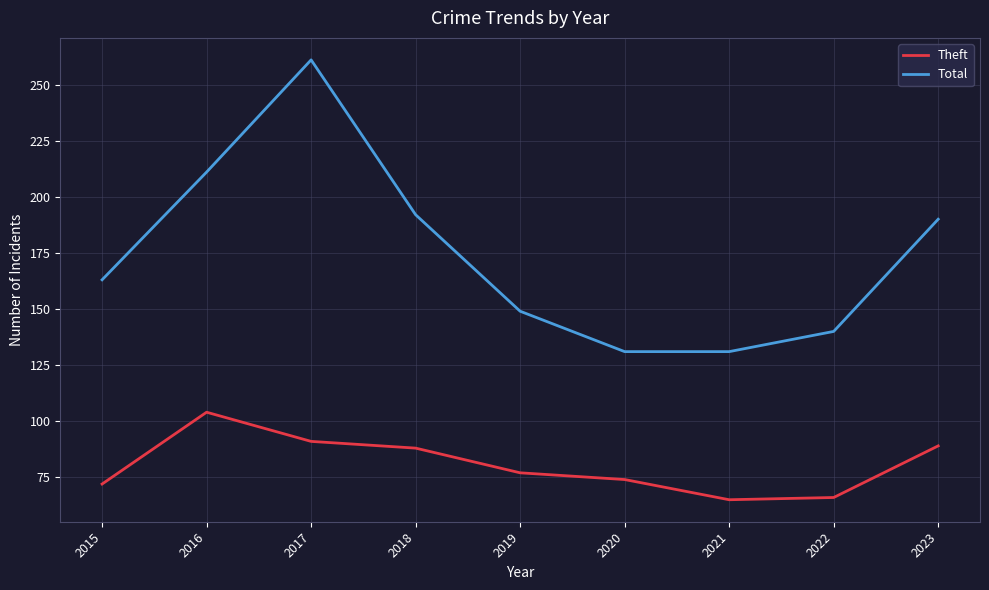

Is the value of Total at 2018 greater than the value of Theft at 2016?

Yes